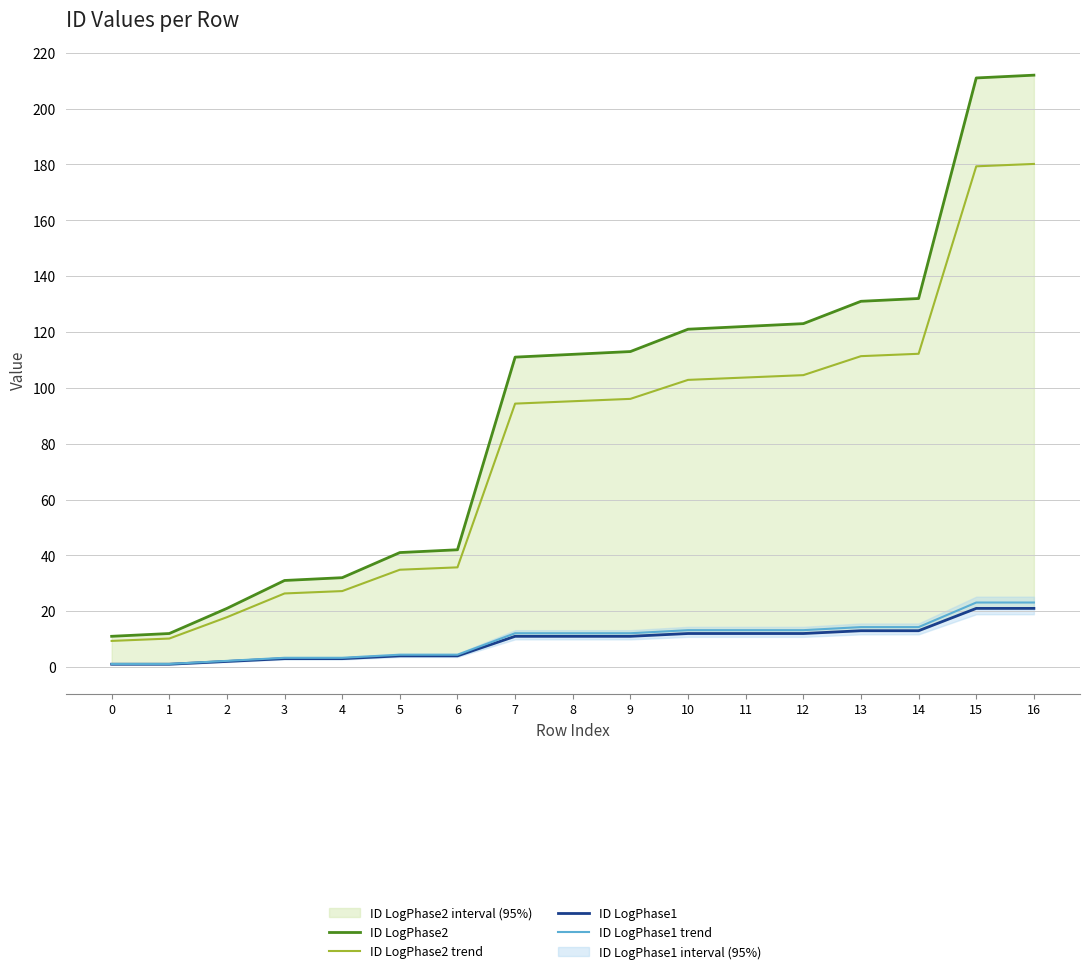

Which series has the largest total across all categories?

ID LogPhase2